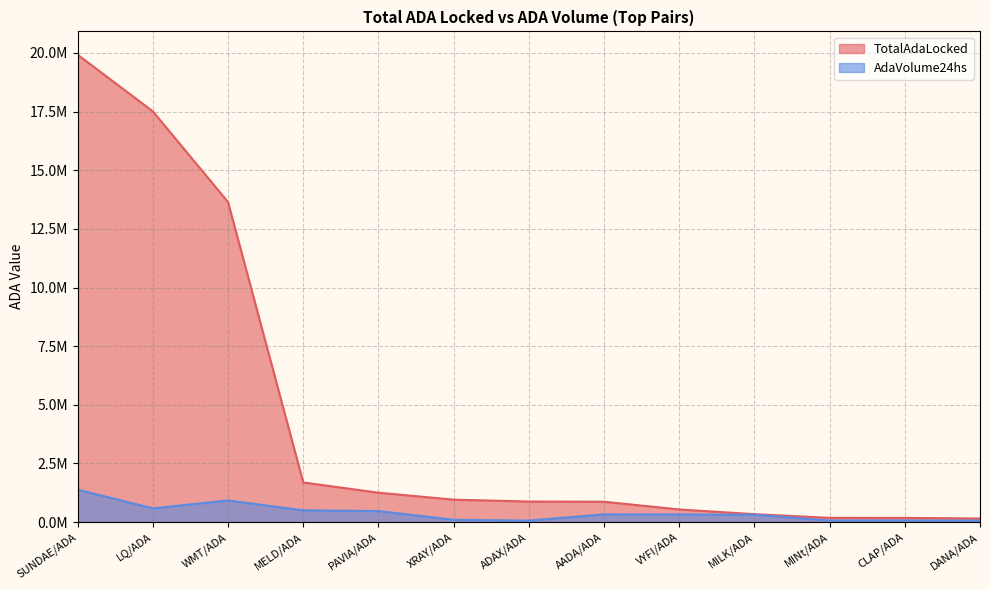

Where does the AdaVolume24hs series first go above 324652?

SUNDAE/ADA